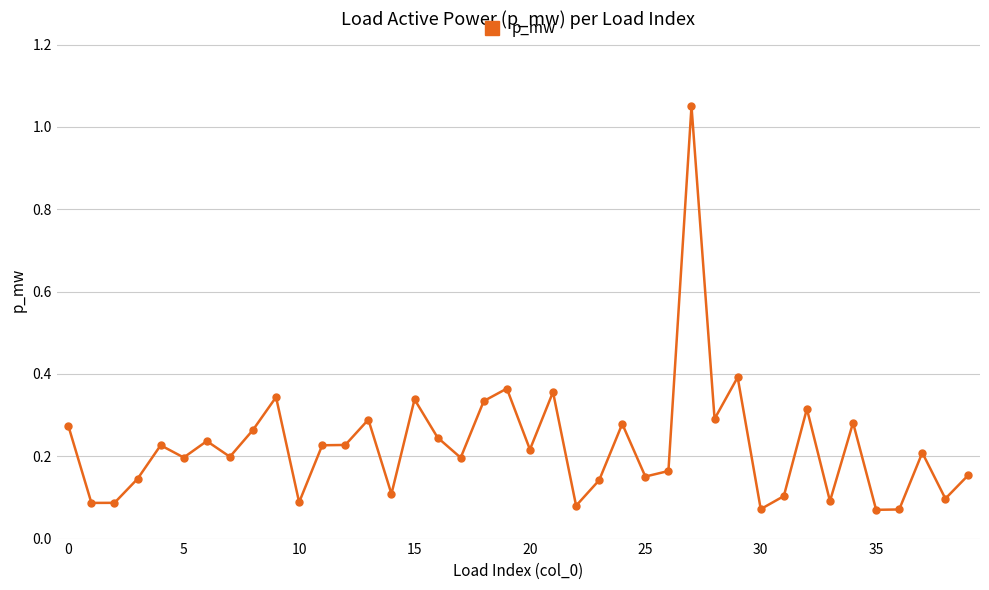

What is the difference between the maximum and minimum values?

1.0